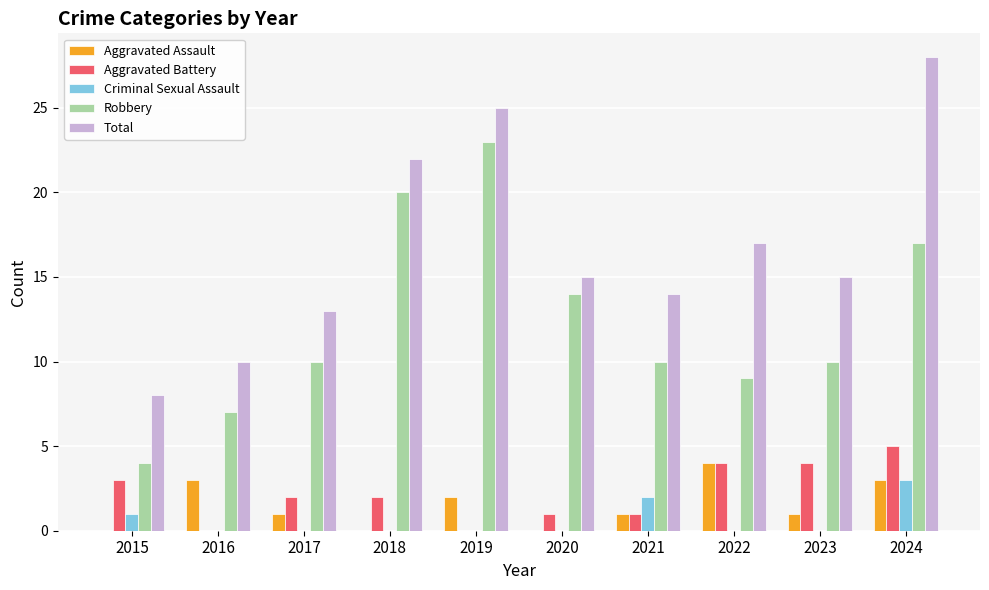

What is the greatest value displayed?

28